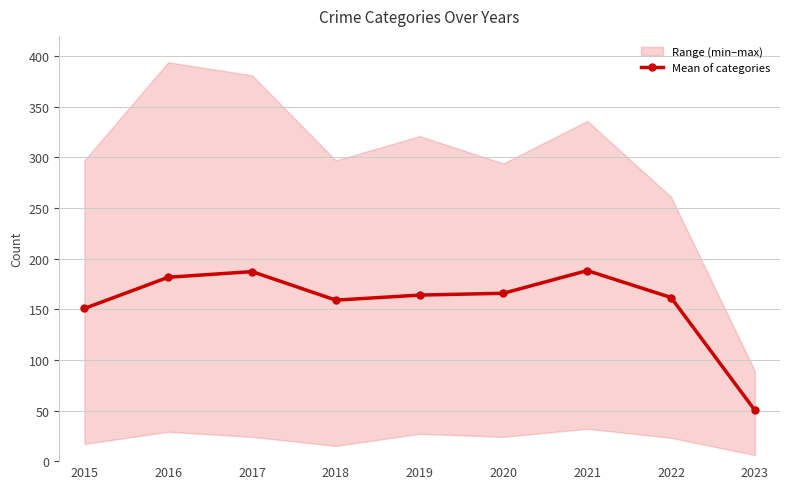

How many lines are shown in the chart?

1